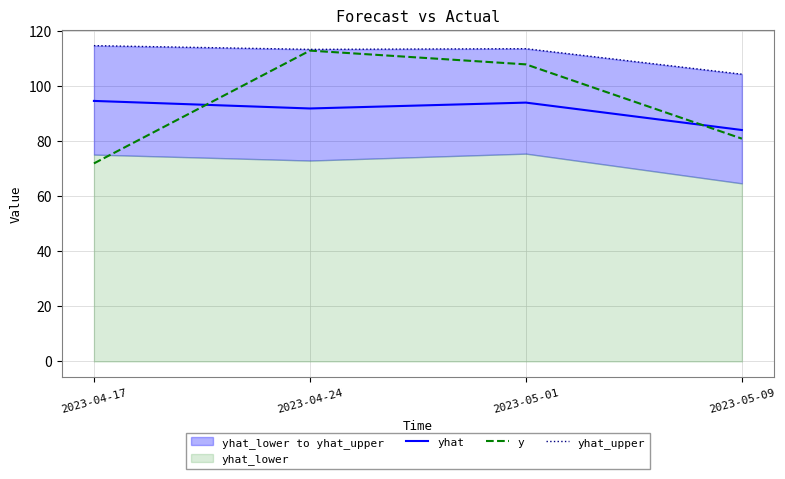

Which series has the largest range (max minus min)?

y